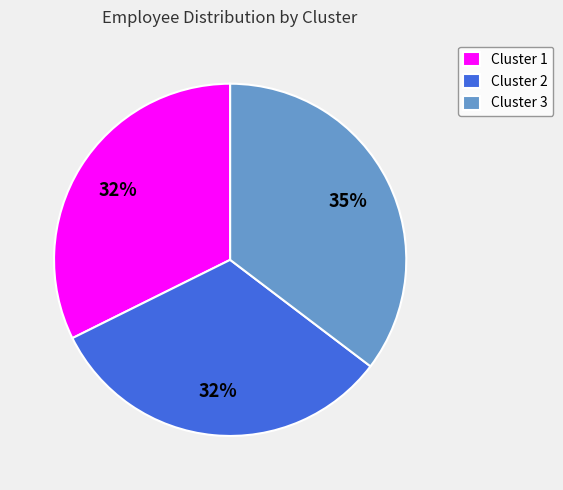

Is there any slice that represents more than half of the pie?

No